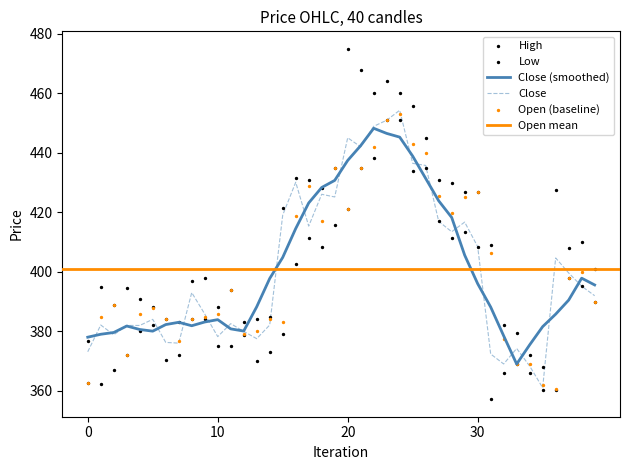

Which series has the widest spread of Y values?

High